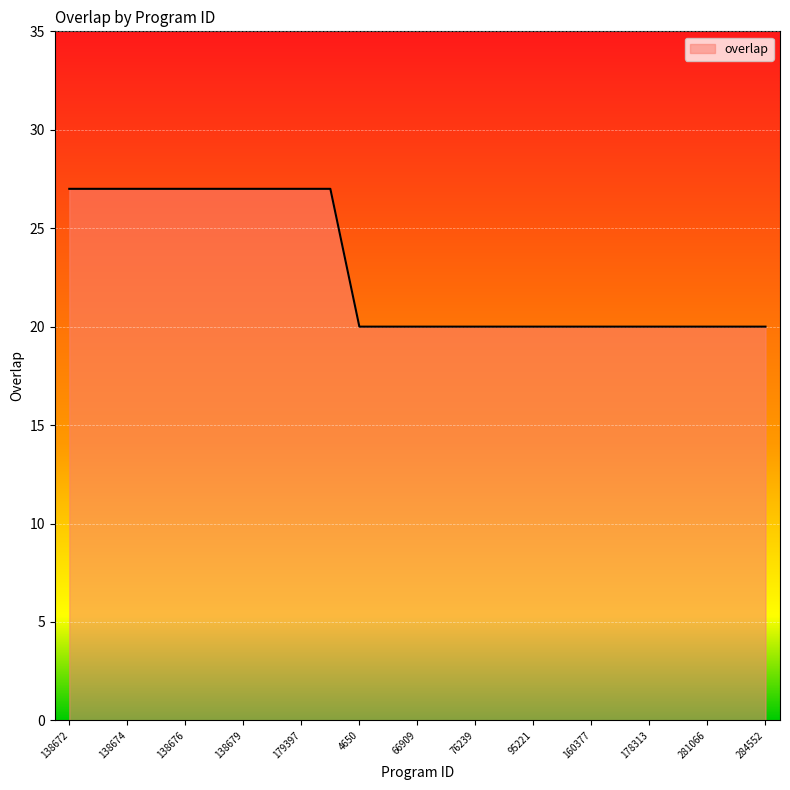

Does the chart display data point markers on the line(s)?

No